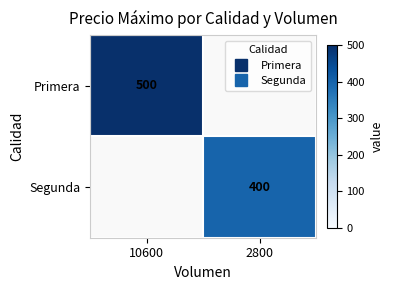

At which category does the chart reach its peak across all series?

10600